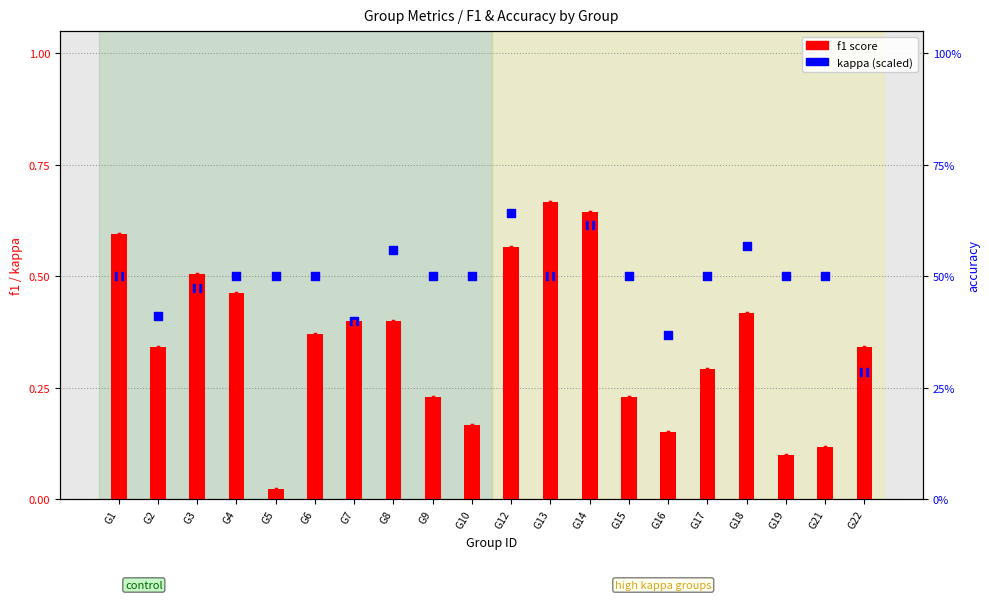

At which category is the sum across all series the highest?

G14